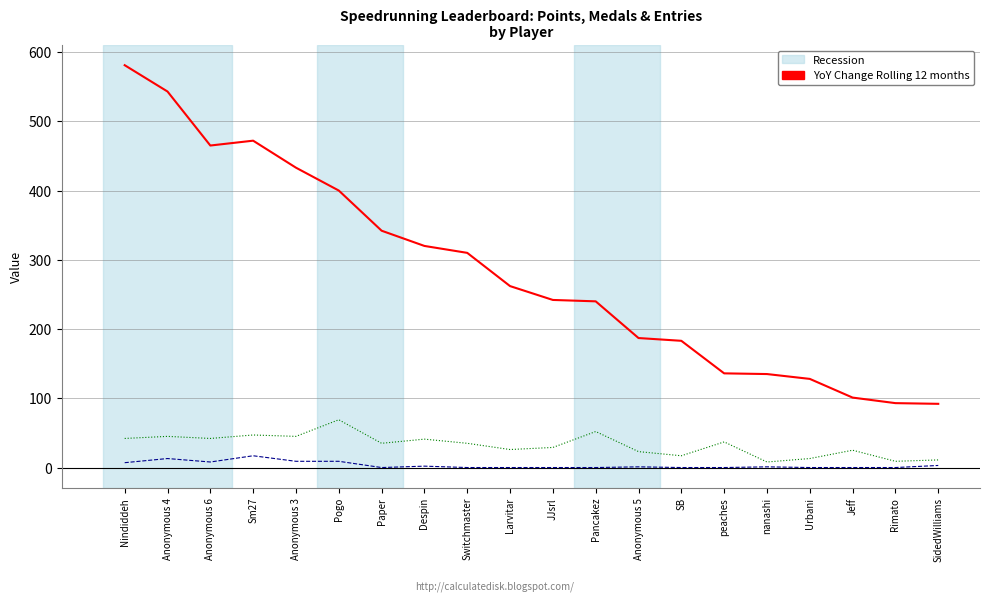

What is the total value across all series at Anonymous 6?

515